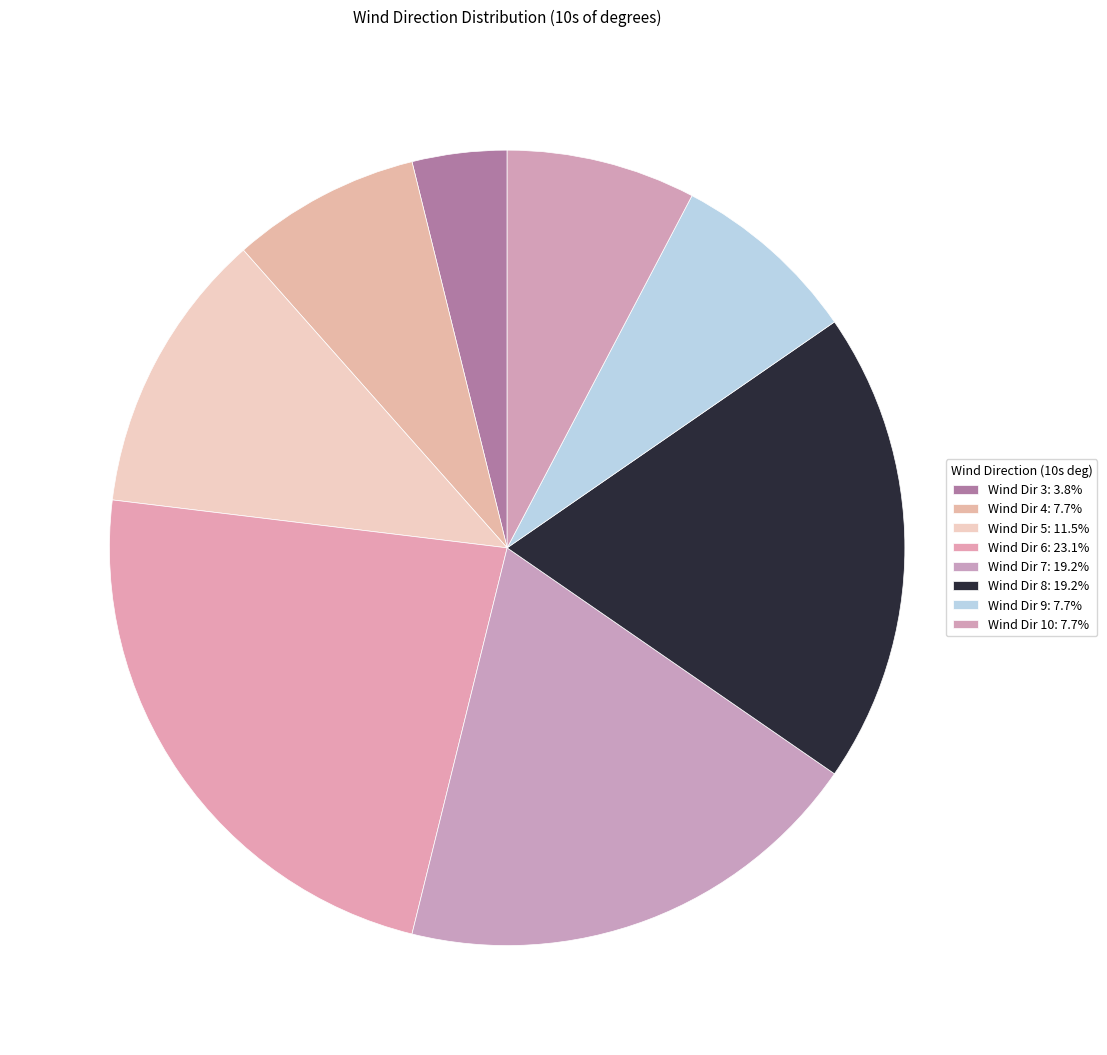

How many slices are in this pie chart?

8